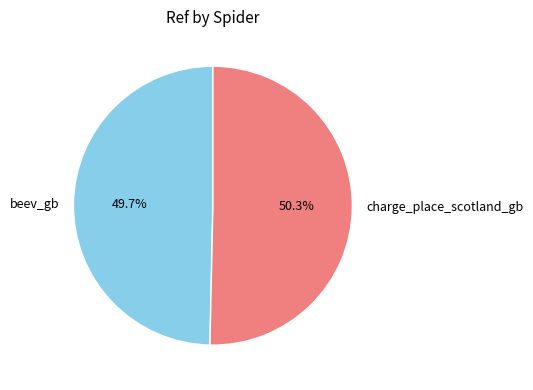

Which category has the smallest portion of the pie?

beev_gb